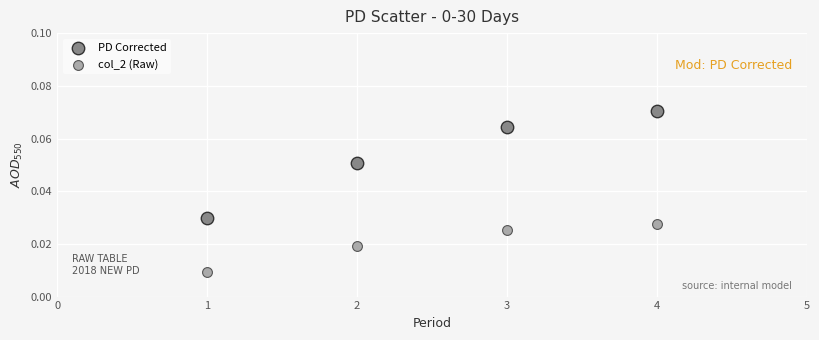

Which series has the widest spread of Y values?

PD Corrected